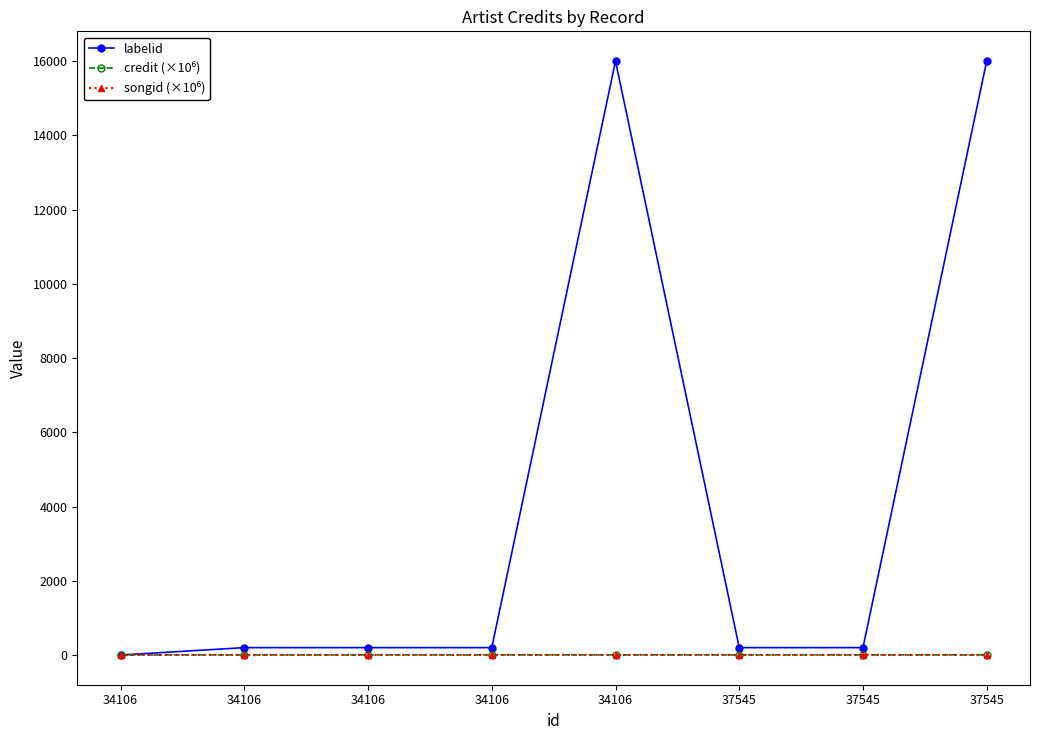

How many lines are shown in the chart?

3